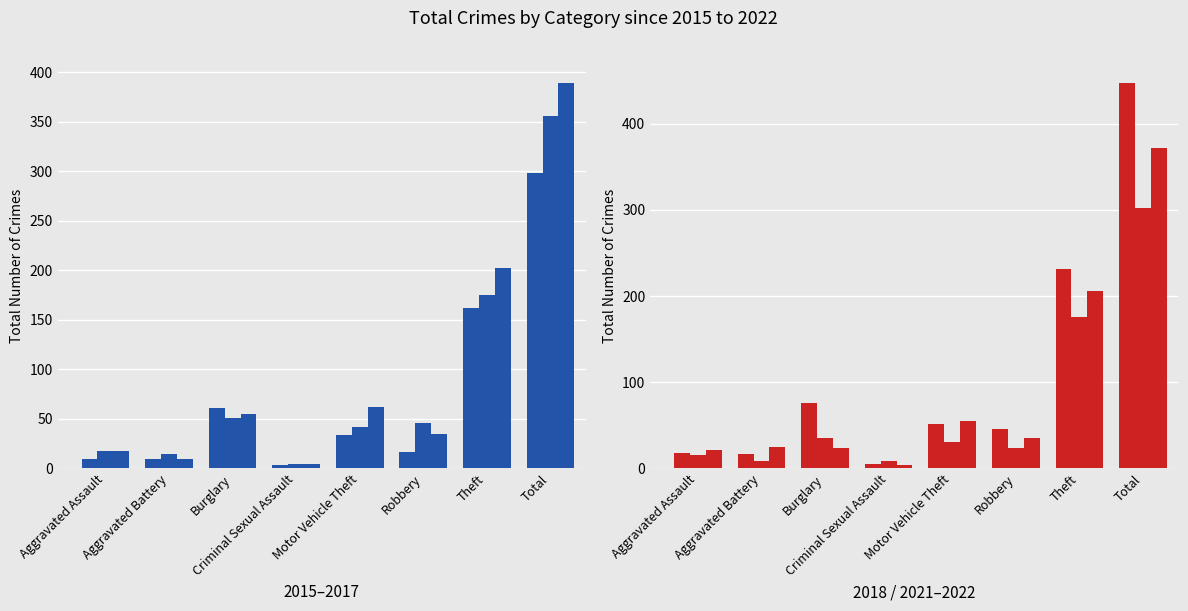

At which label does 2015 first exceed 34?

Burglary